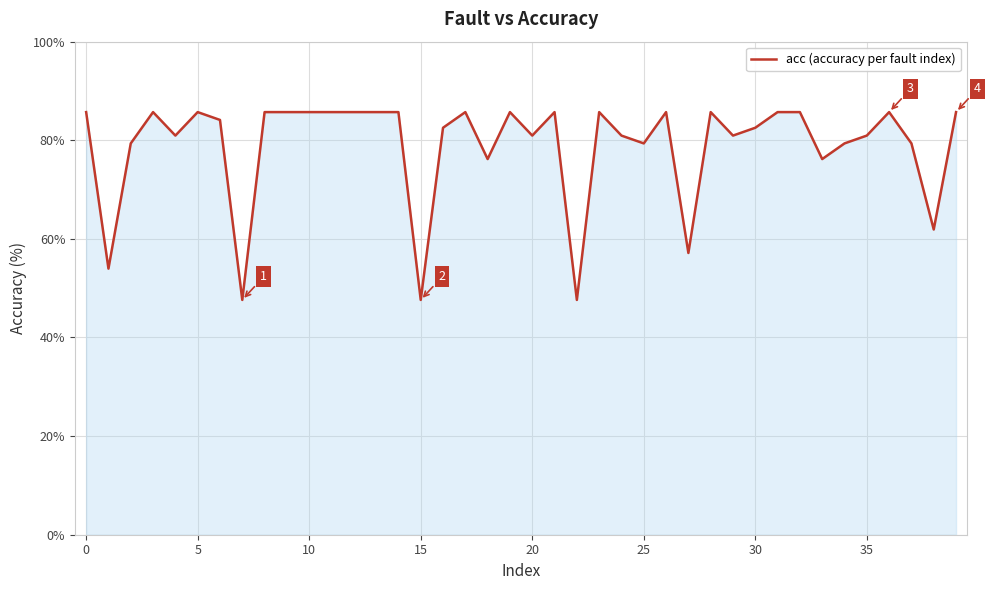

Reading right to left, list all the values displayed in this chart.

85.7	61.9	79.4	85.7	81.0	79.4	76.2	85.7	85.7	82.5	81.0	85.7	57.1	85.7	79.4	81.0	85.7	47.6	85.7	81.0	85.7	76.2	85.7	82.5	47.6	85.7	85.7	85.7	85.7	85.7	85.7	85.7	47.6	84.1	85.7	81.0	85.7	79.4	54.0	85.7